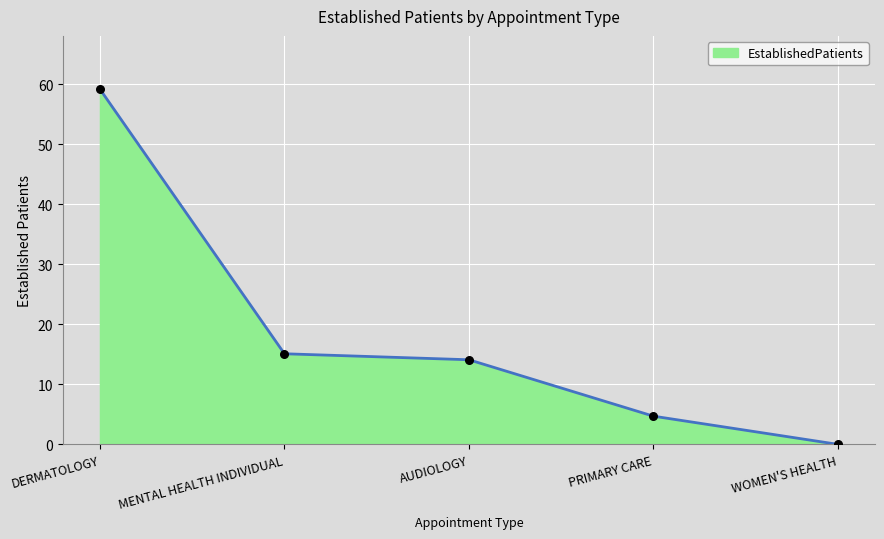

Between WOMEN'S HEALTH and MENTAL HEALTH INDIVIDUAL, which is larger?

MENTAL HEALTH INDIVIDUAL